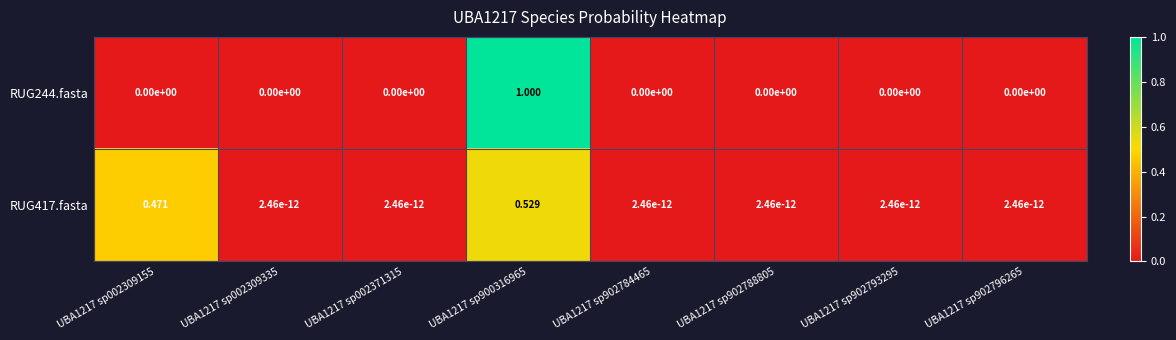

Which series has the largest range (max minus min)?

RUG244.fasta